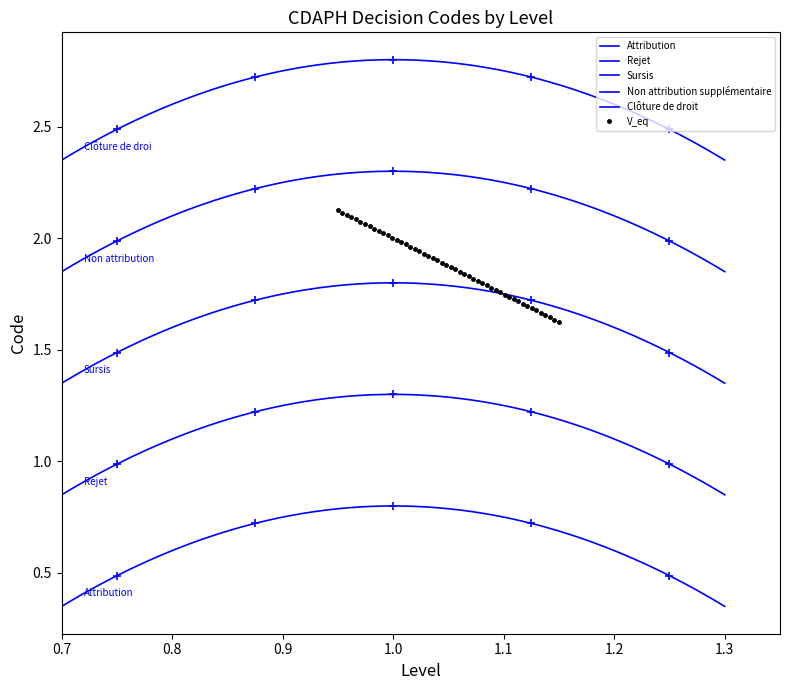

What is the sum of all values?

15